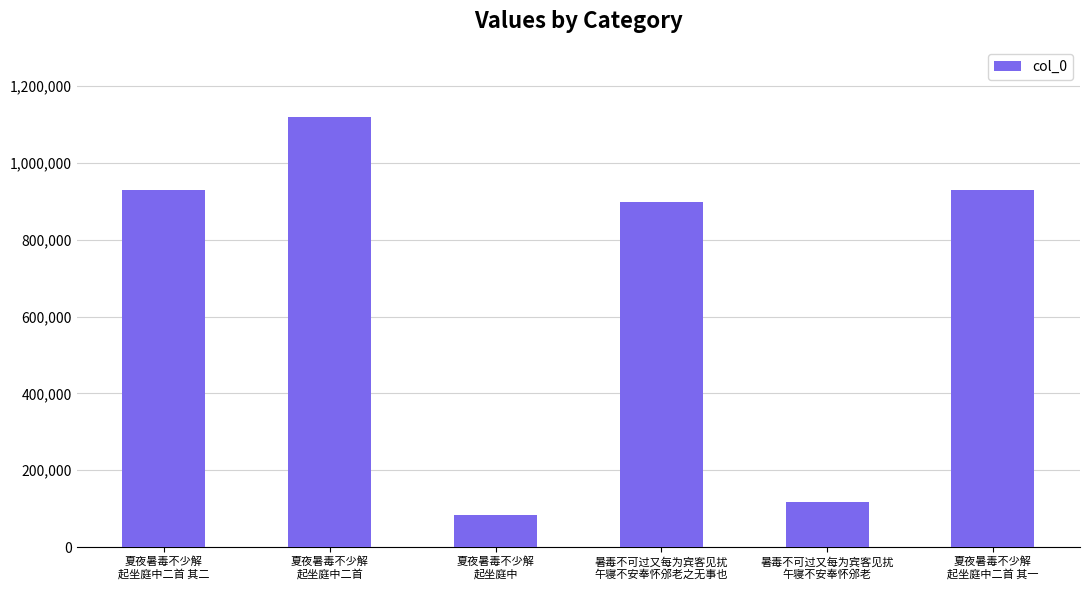

What is the change in value from 夏夜暑毒不少解
起坐庭中二首 其二 to 暑毒不可过又每为宾客见扰
午寝不安奉怀邠老之无事也?

-31527